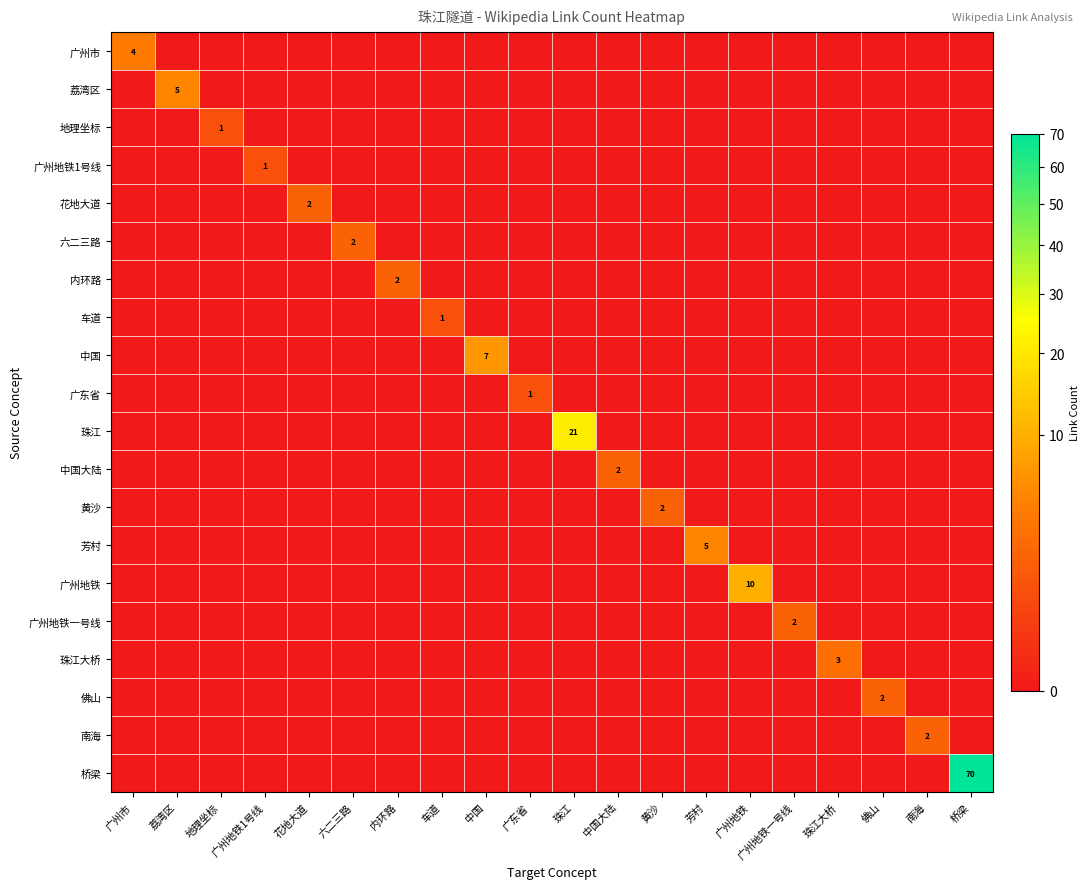

True or false: 地理坐标 has a value of 0 at 地理坐标.

False